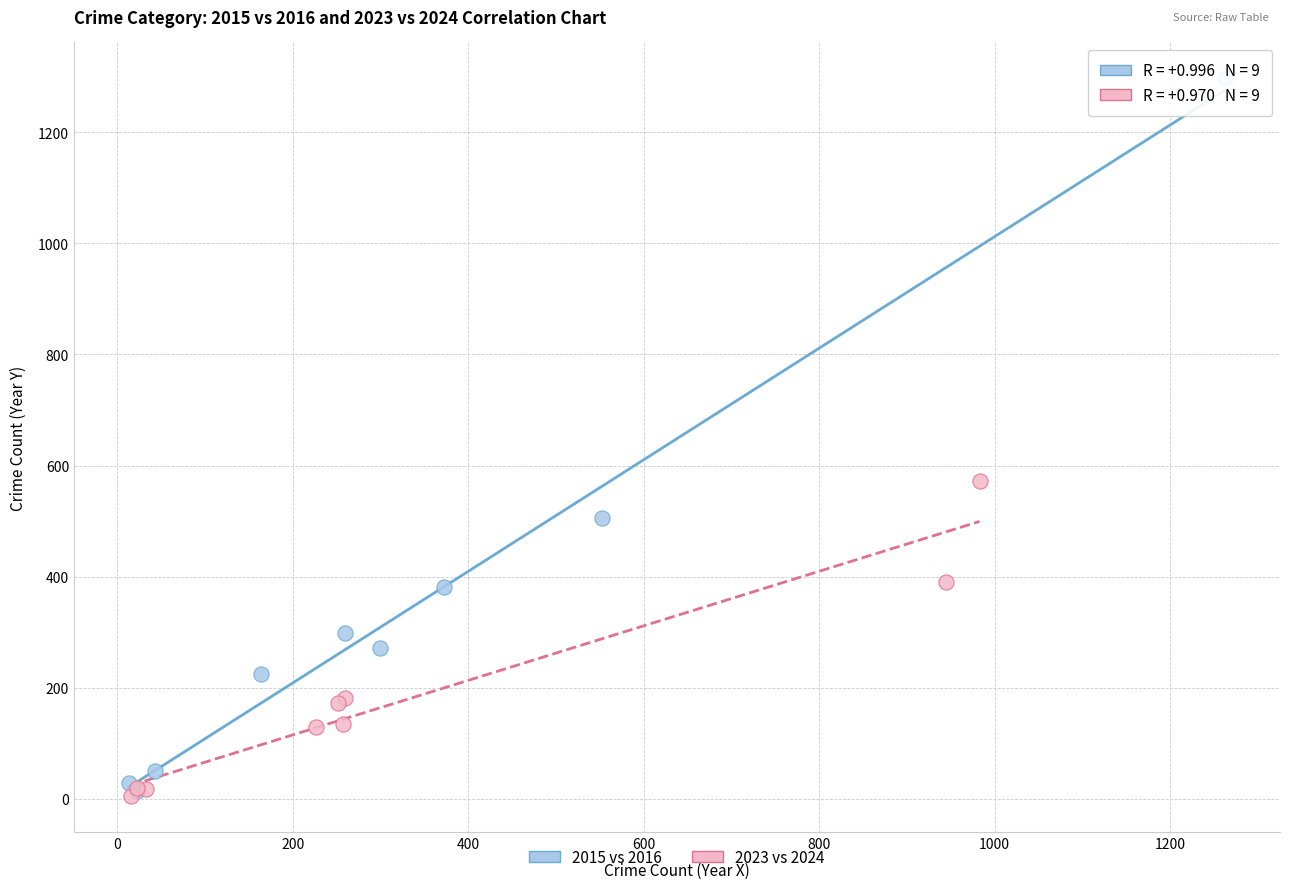

Which series has the widest spread of Y values?

2015 vs 2016